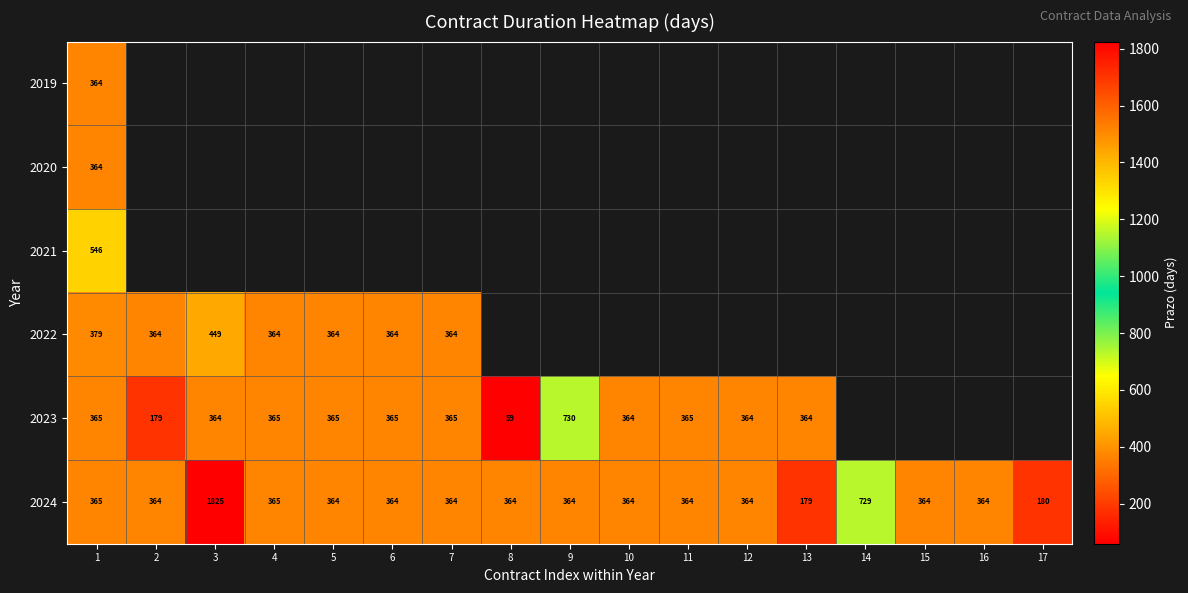

Is it true that 2024 equals 364 at 10?

True